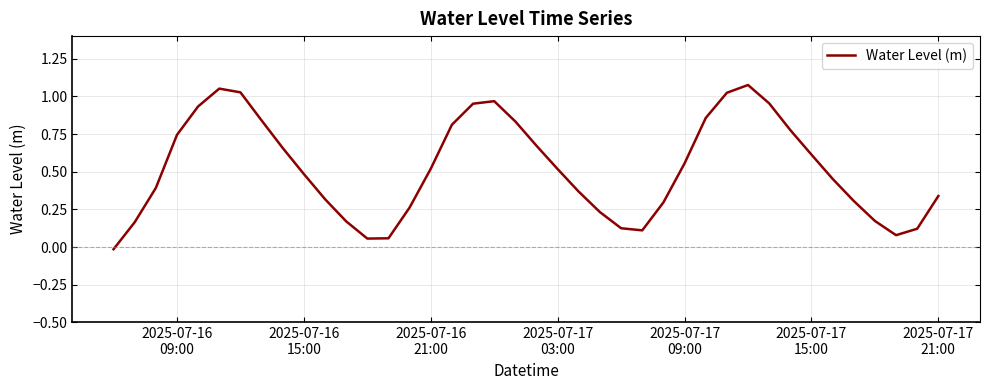

What is the value of the 39th point from the left?

0.1